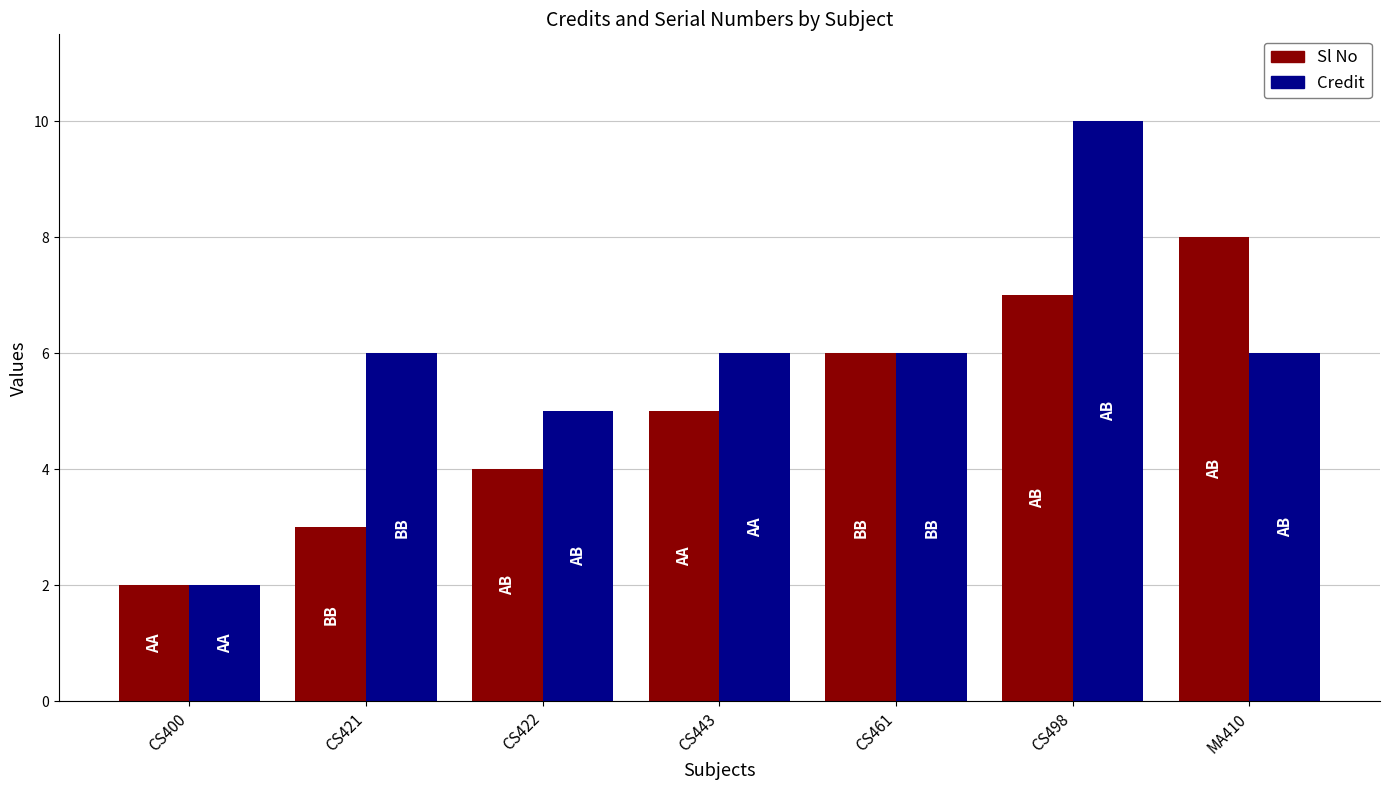

What is the difference between the second highest and minimum values in the Sl No series?

5